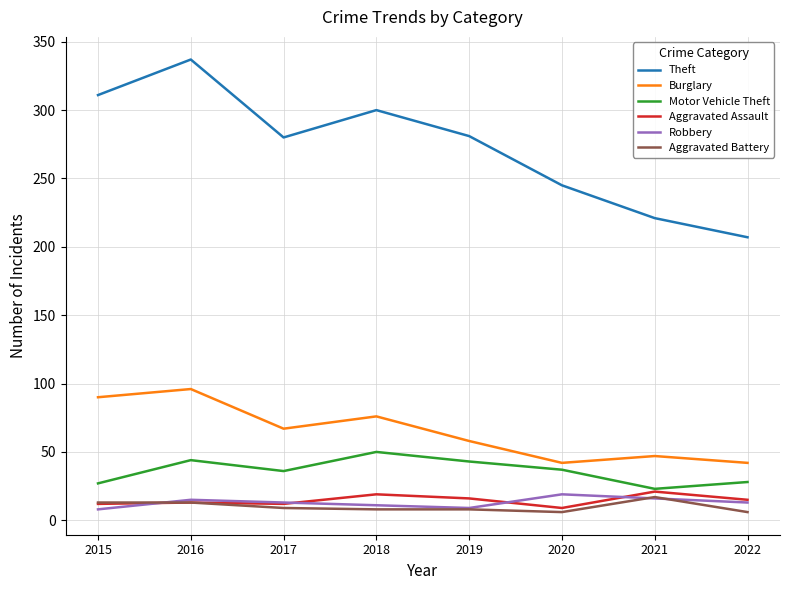

True or false: Aggravated Assault has more than 1 interior local peaks.

True